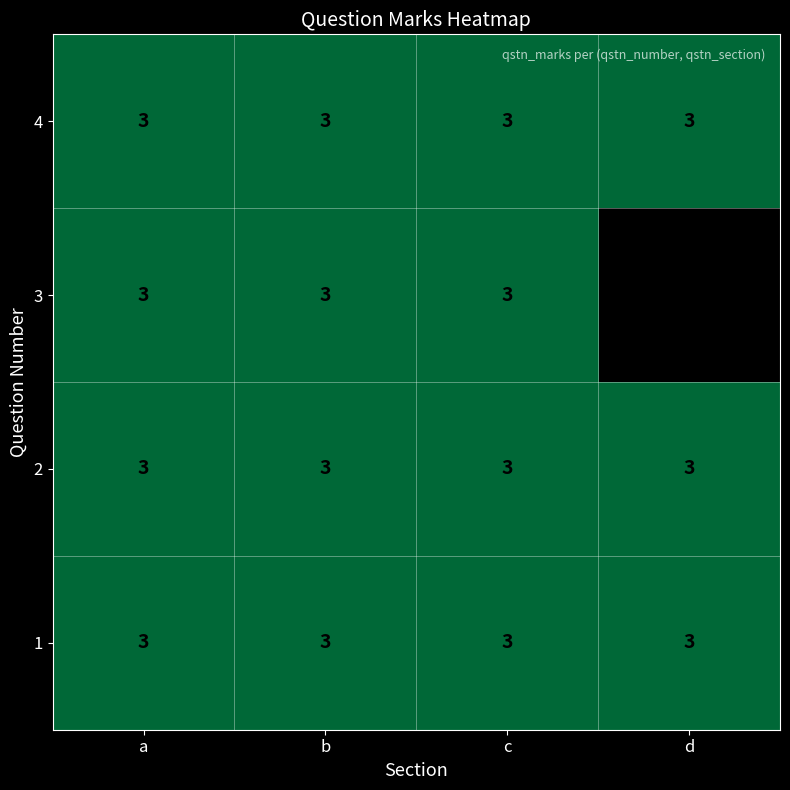

The 3 series shows 0 at d. True or false?

True